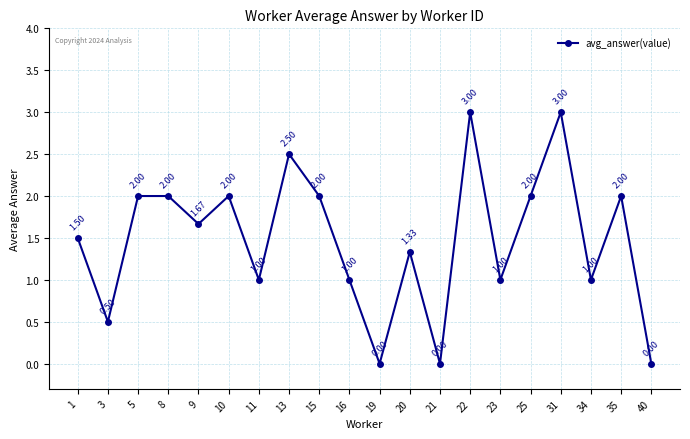

The value at 20 is 2.2. True or false?

False